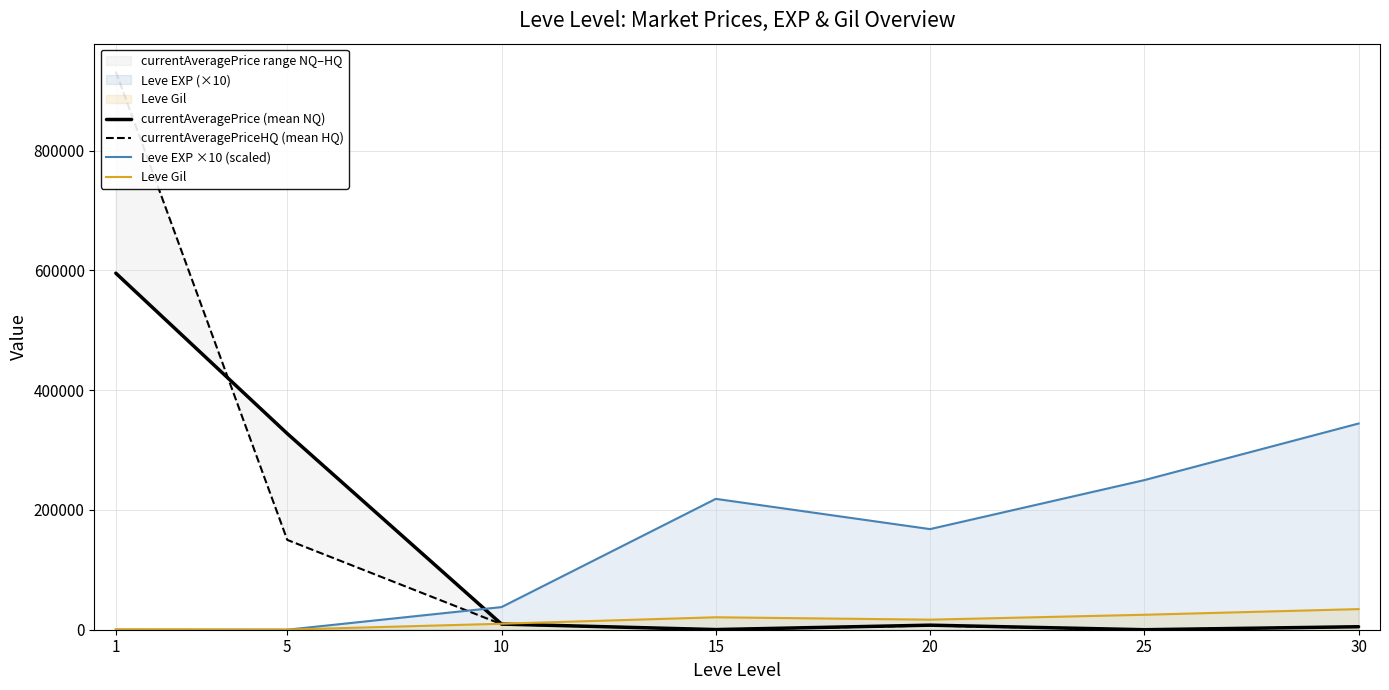

At which label is Leve Gil closest to 17325?

20